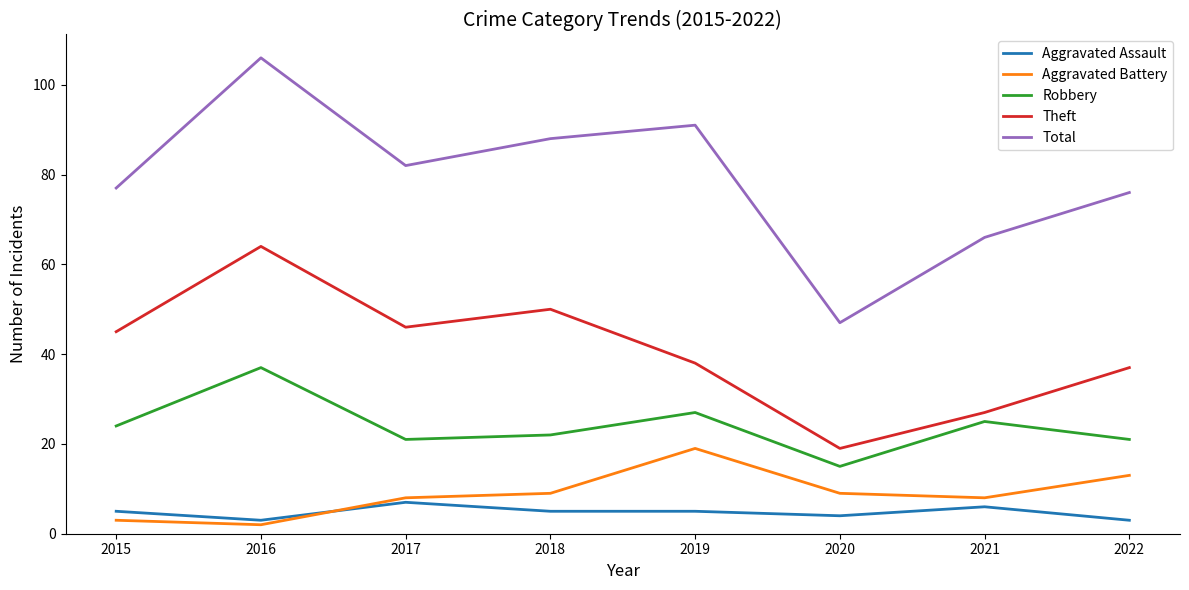

How many categories are shown in the chart?

8